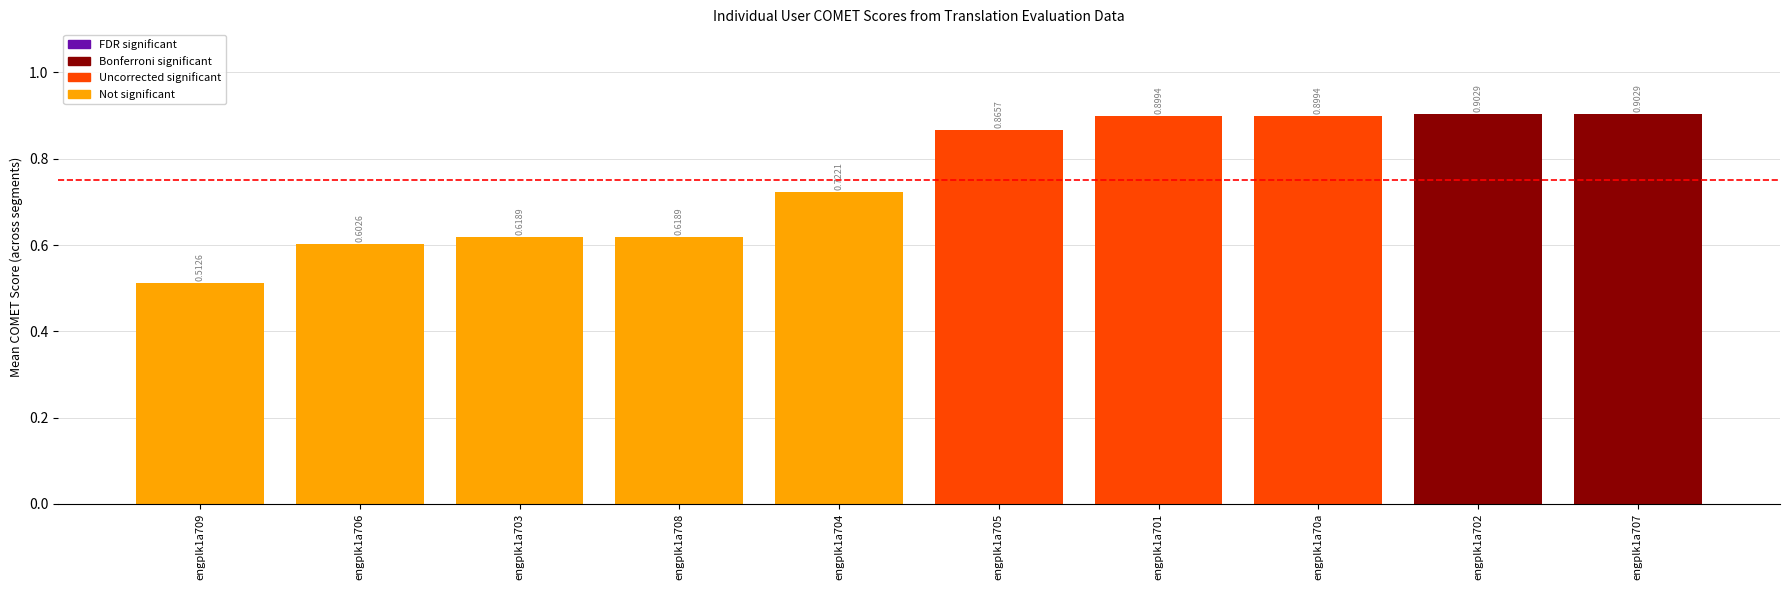

Where is the data nearest to the value 0?

engplk1a709